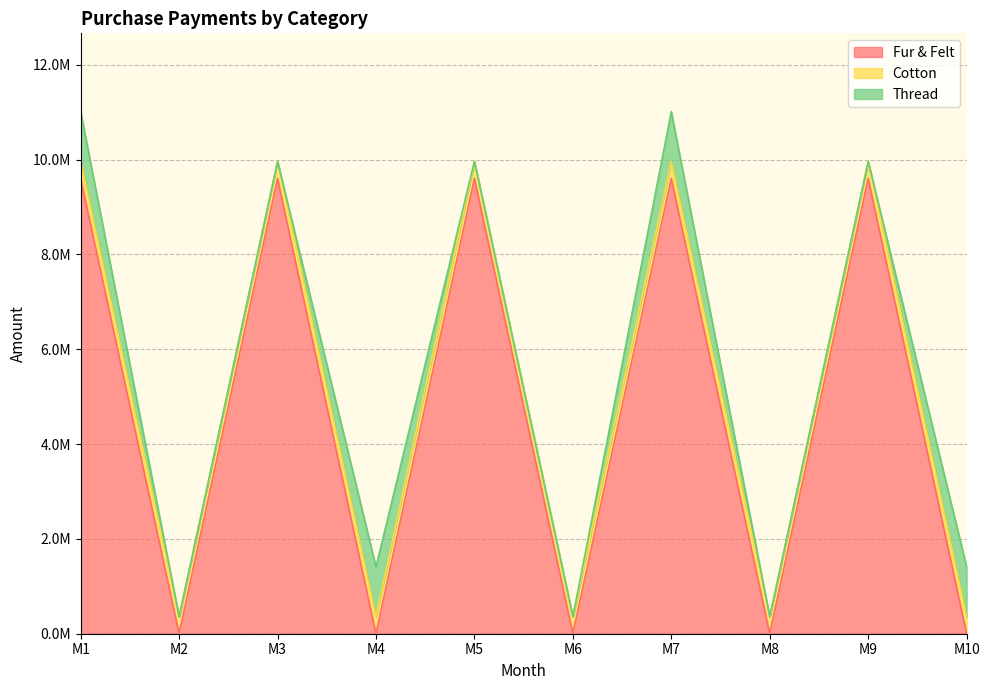

Between which two adjacent categories do Cotton and Thread first intersect?

M1 and M2